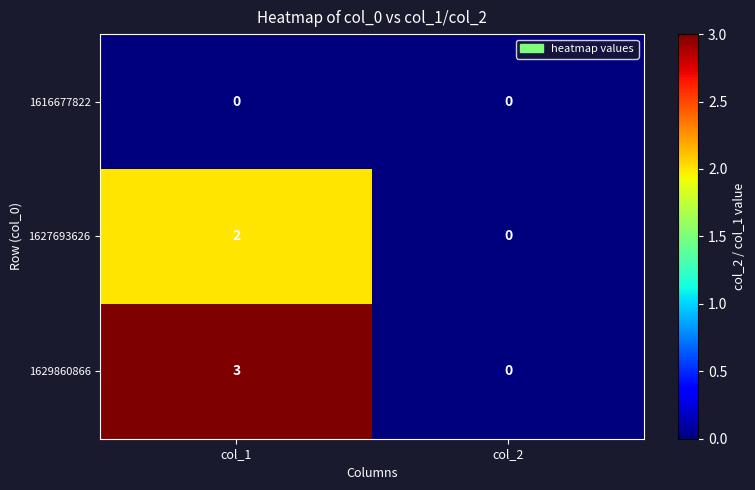

Reading left to right, extract all data points from this chart.

1616677822: 0	0
1627693626: 2	0
1629860866: 3	0